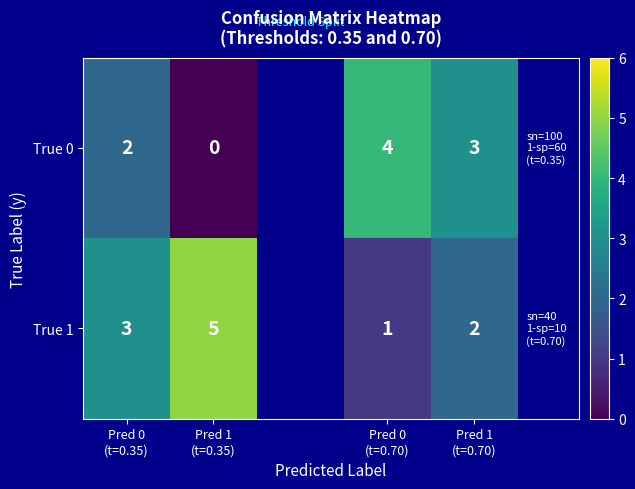

Is the value of True 1 at Pred 0 (t=0.70) greater than the value of True 0 at Pred 1 (t=0.70)?

No